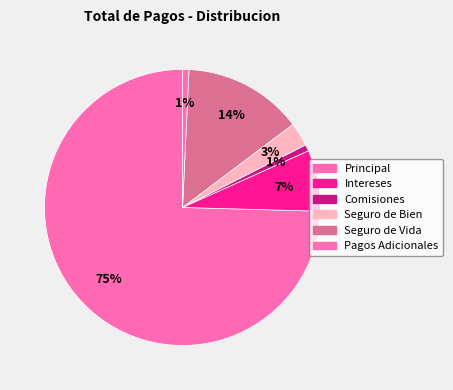

True or false: Pagos Adicionales accounts for 11% of the total.

False